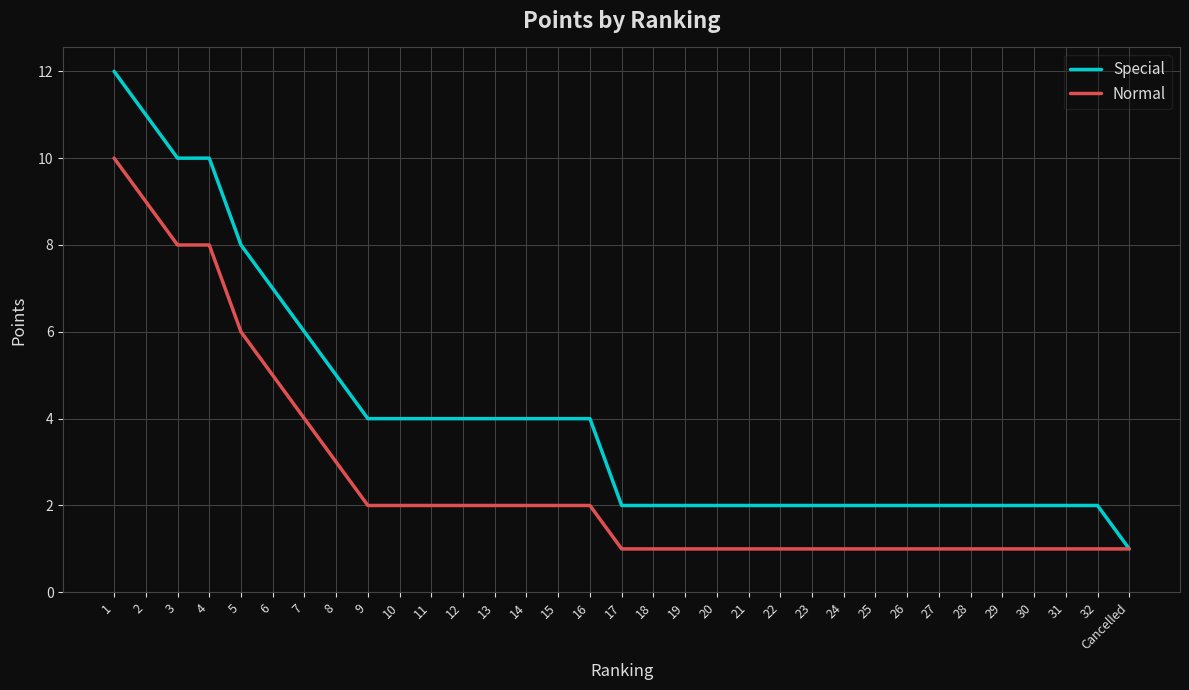

At 30, list the series in order from smallest to largest.

Normal, Special